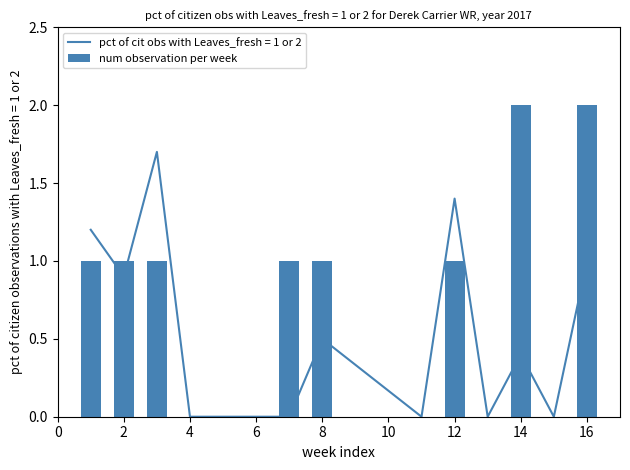

How many bars are there in total?

14